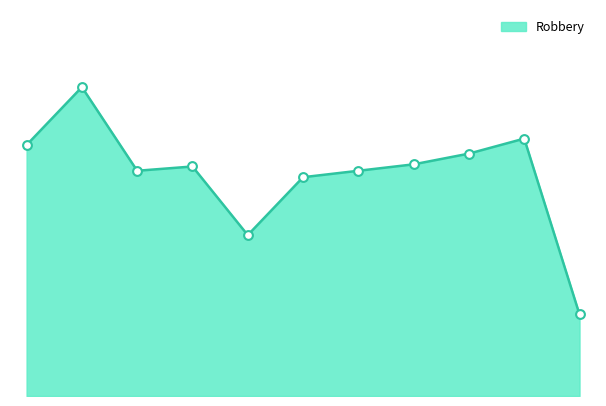

Which series reaches the maximum Y coordinate?

Robbery line